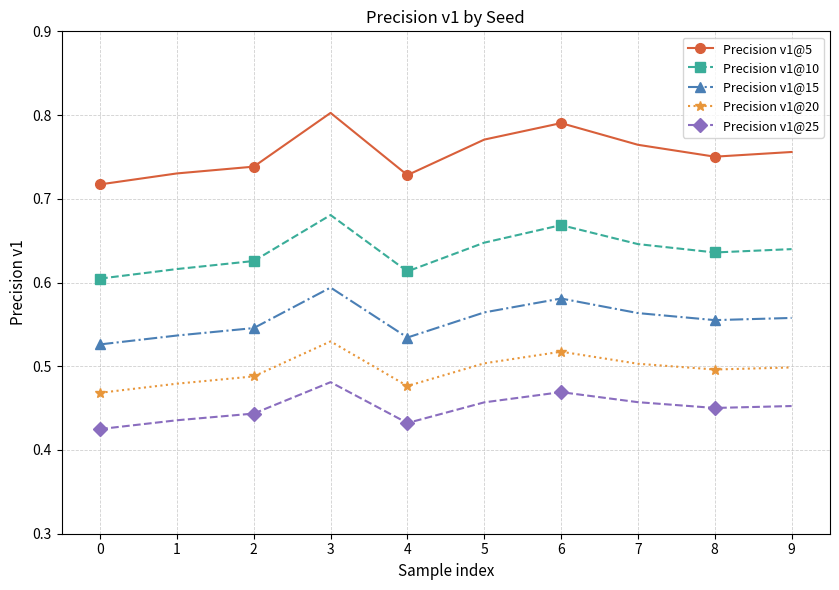

Is it true that Precision v1@15 equals 0.3 at 2?

False